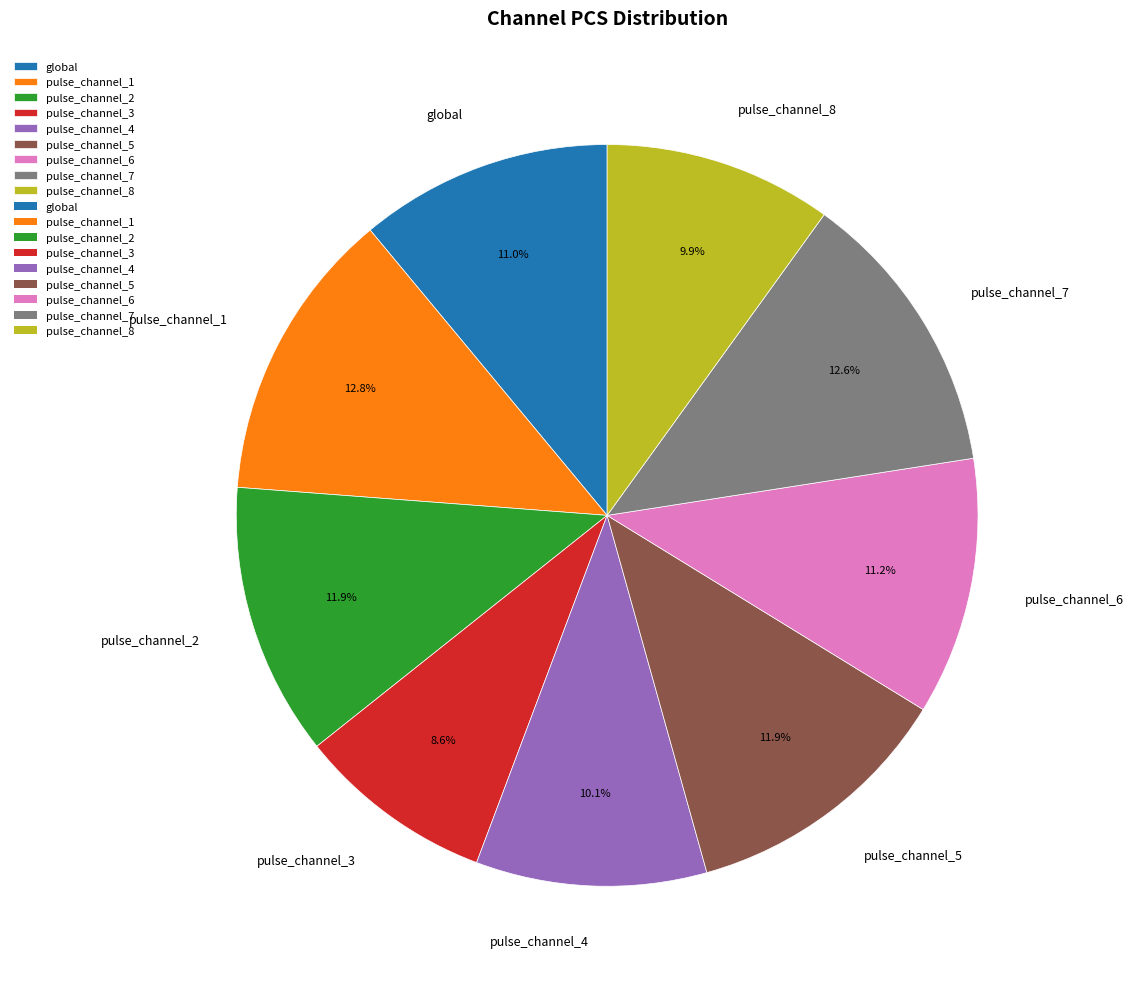

What portion of the pie excludes pulse_channel_3?

91.4%